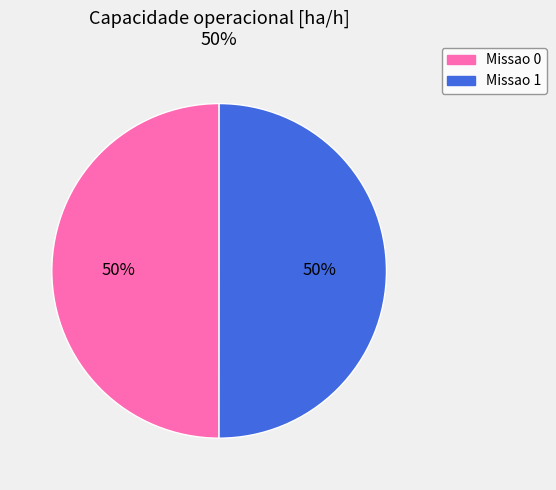

To the nearest percent, what is the average slice percentage?

50%